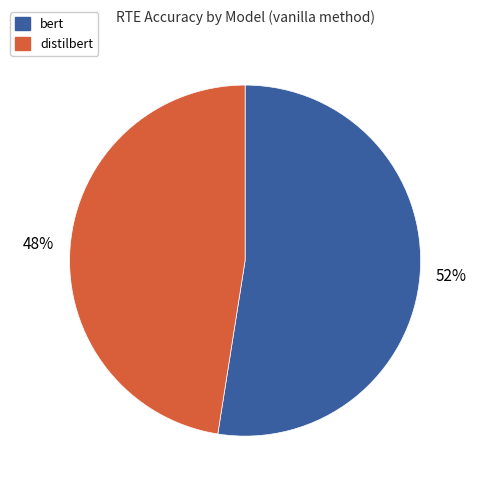

Is there a majority slice in this chart?

Yes